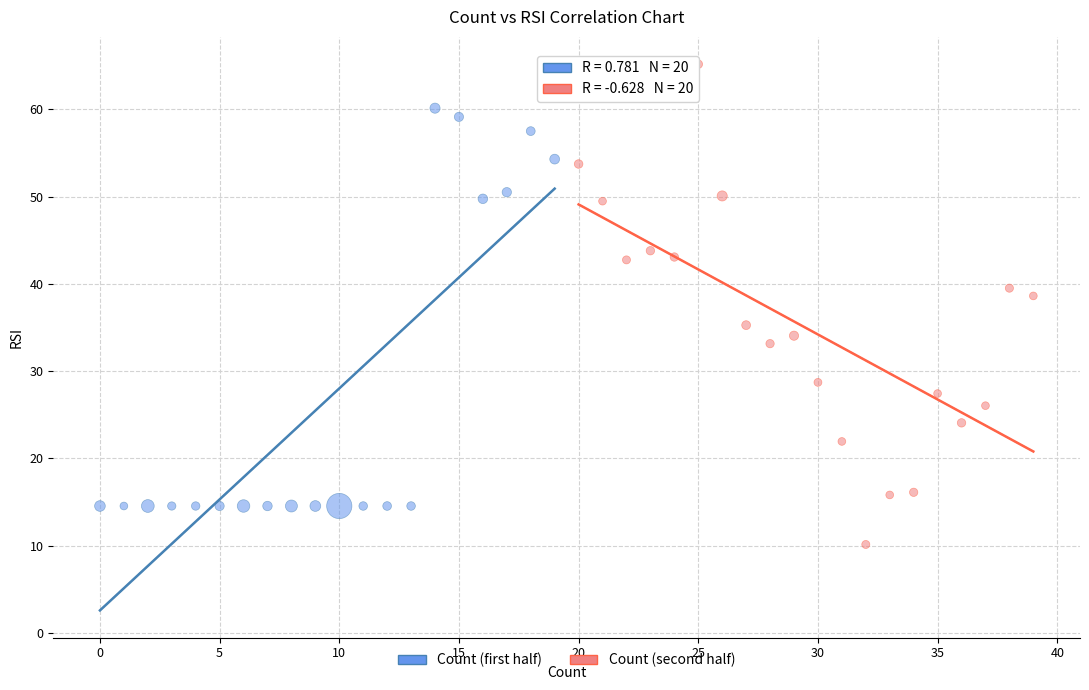

Which series contains the highest Y value?

Count (second half)